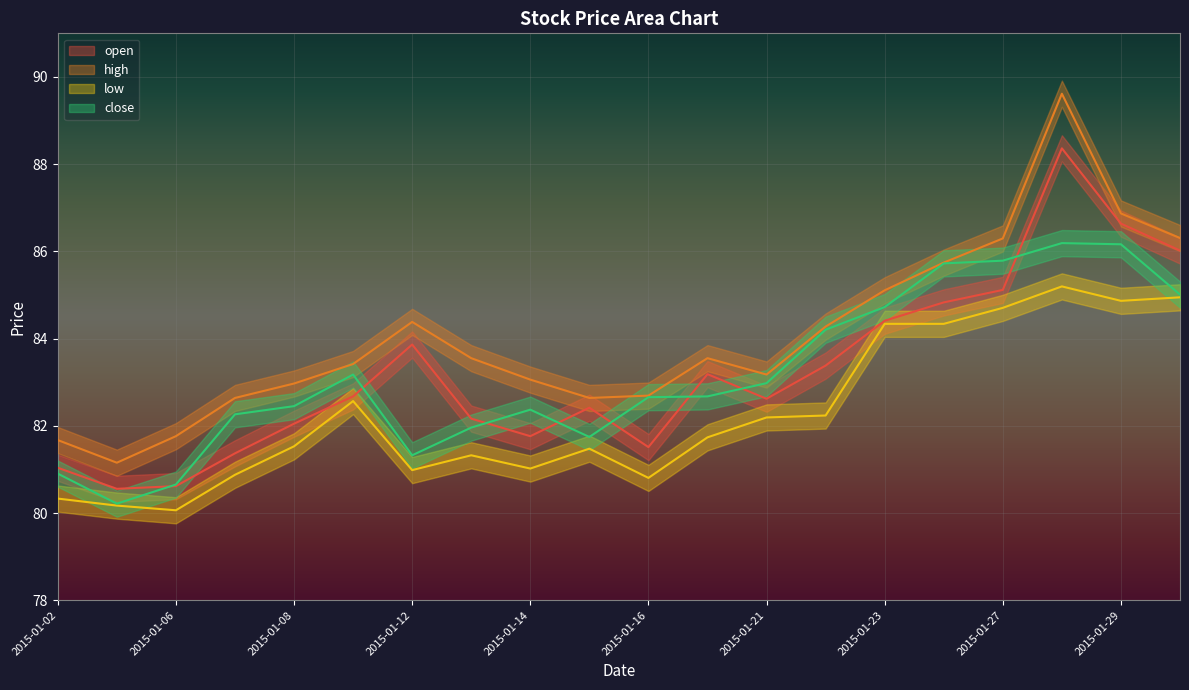

Which series has the largest range (max minus min)?

high